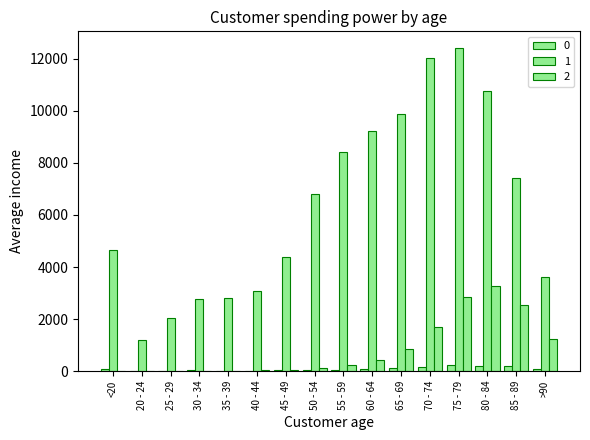

The value of 2 at >90 is 1224. True or false?

True